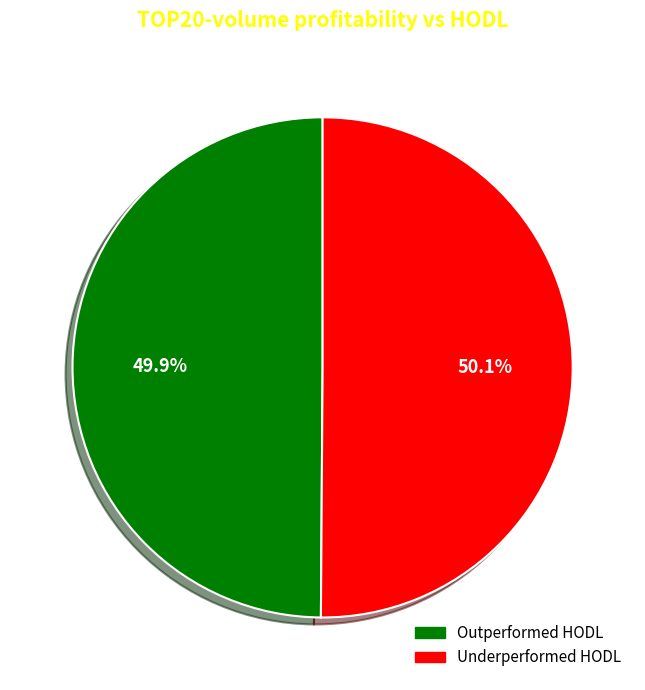

What is the ratio of the value at Outperformed HODL to the value at Underperformed HODL?

1.0